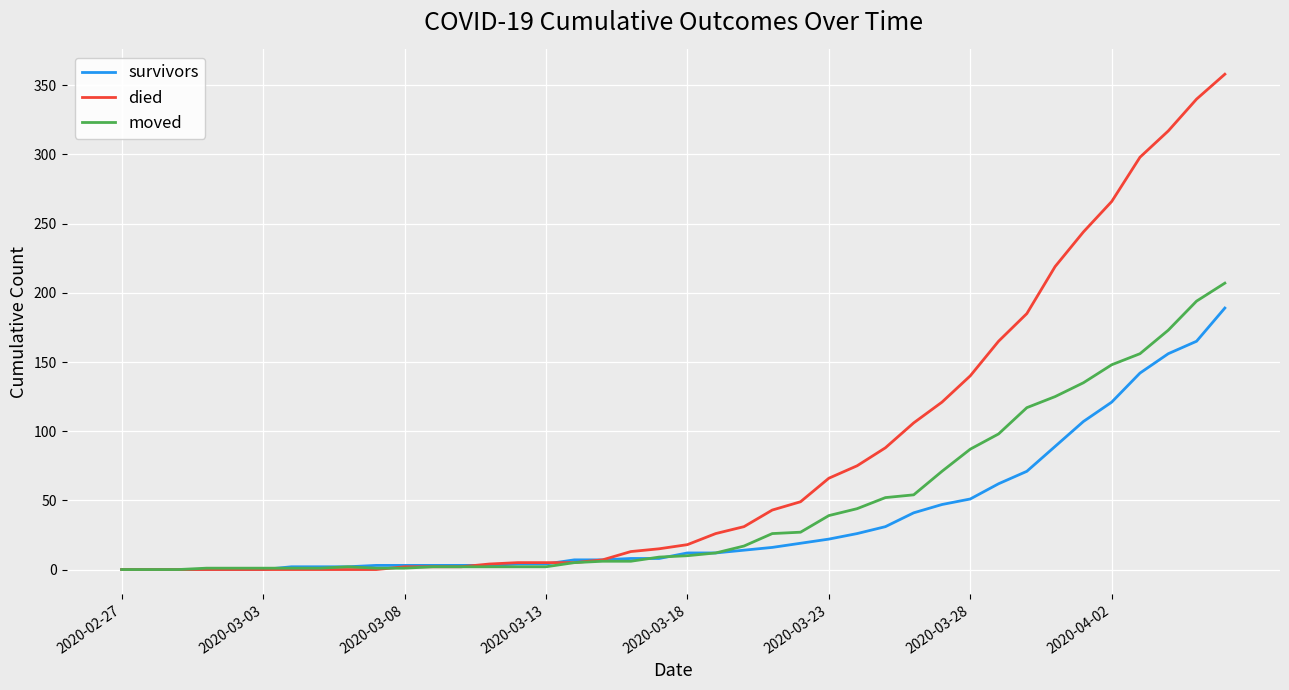

What is the highest value of the died series?

358